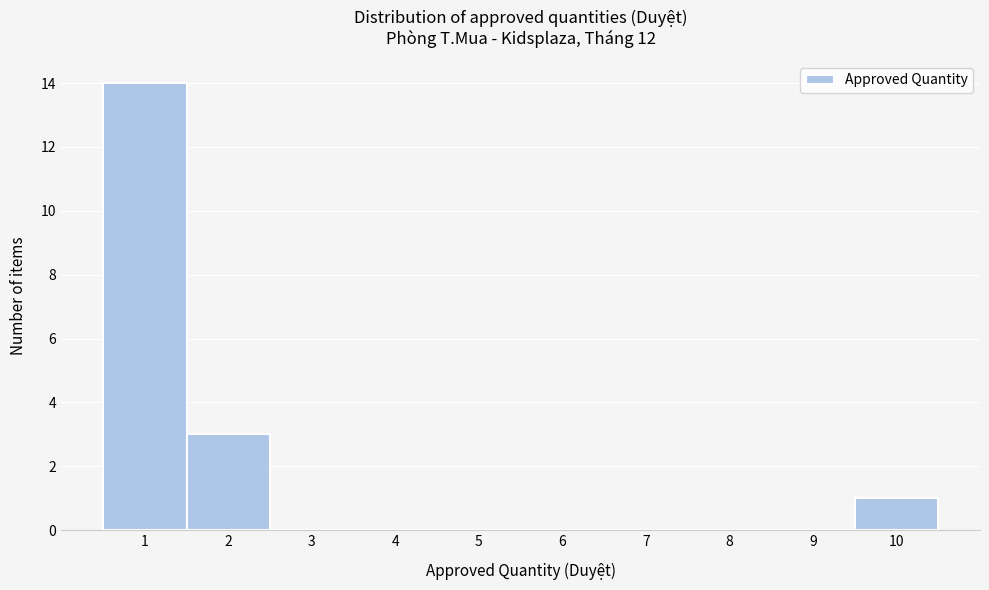

Which range on the x-axis has the tallest bar?

0.5 to 1.5